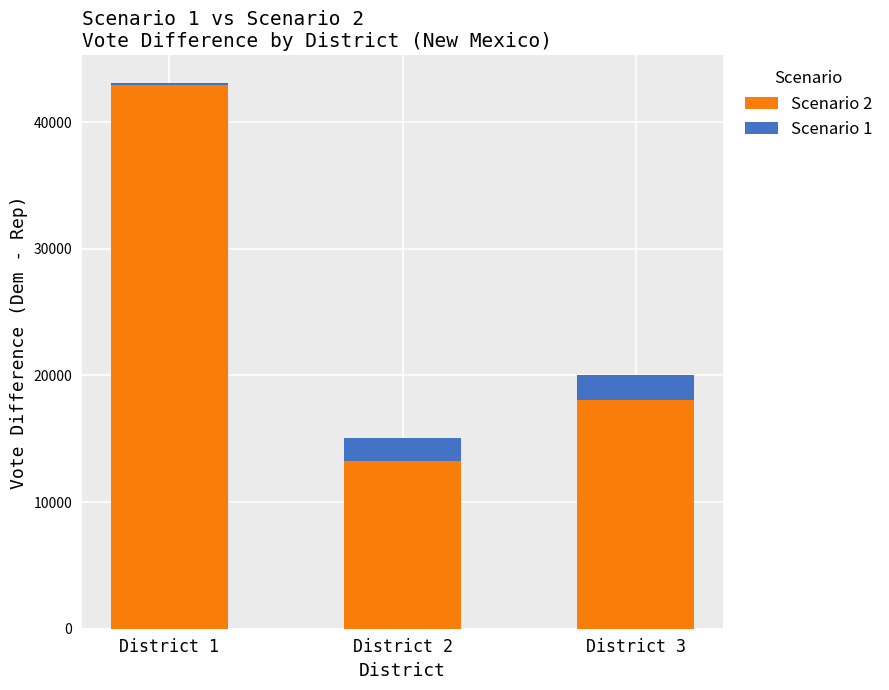

How many bars are there in each group?

2